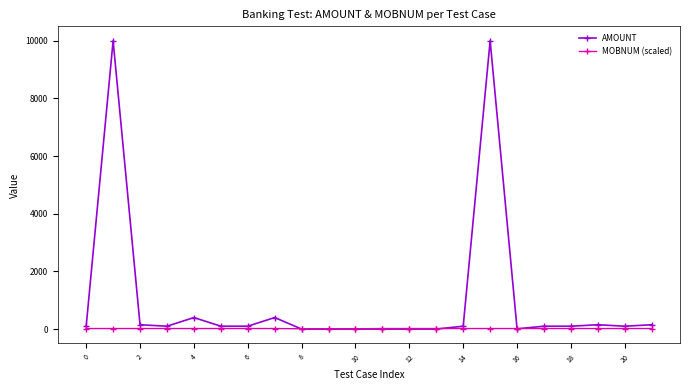

How many distinct data groups are displayed?

2